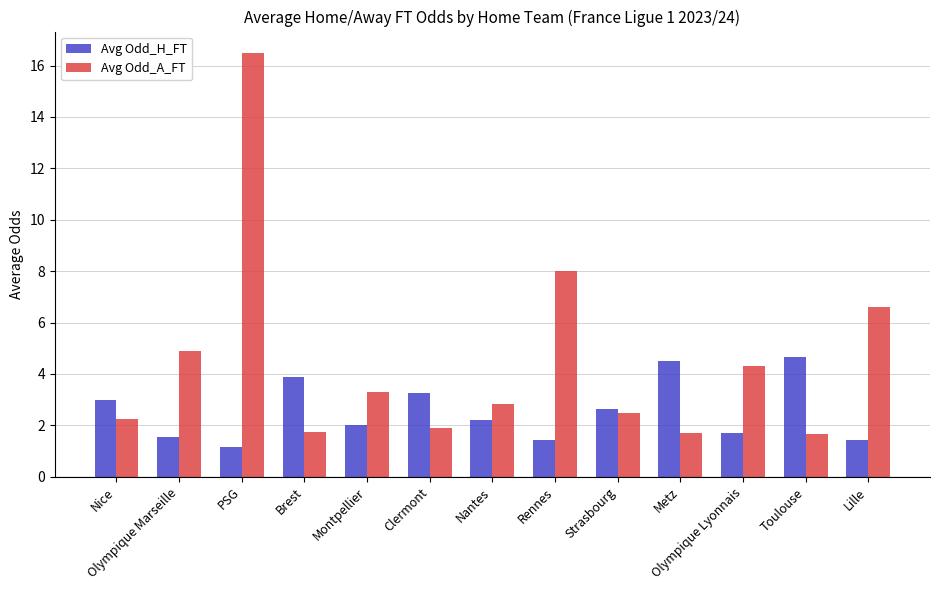

The value of Avg Odd_H_FT at Metz is 4.5. True or false?

True